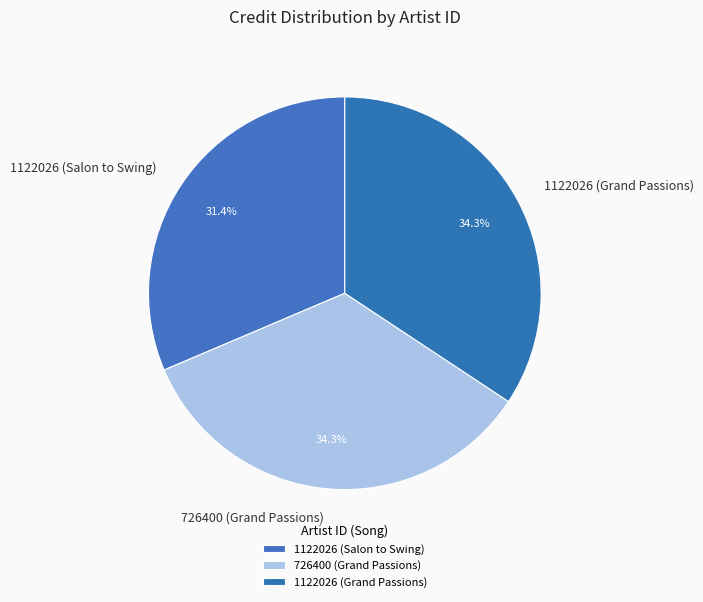

How many slices are in this pie chart?

3